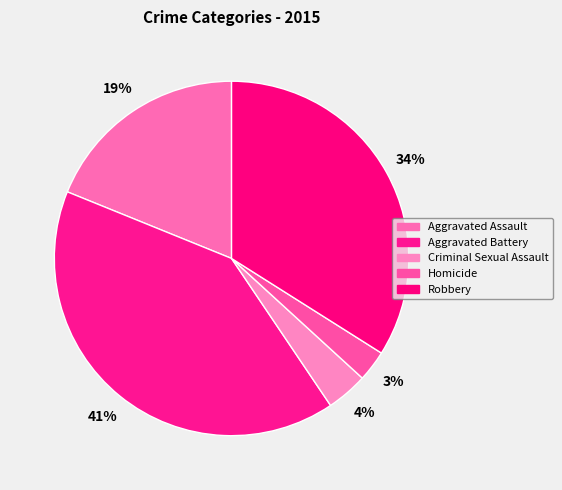

Rank the categories by value from lowest to highest.

Homicide, Criminal Sexual Assault, Aggravated Assault, Robbery, Aggravated Battery